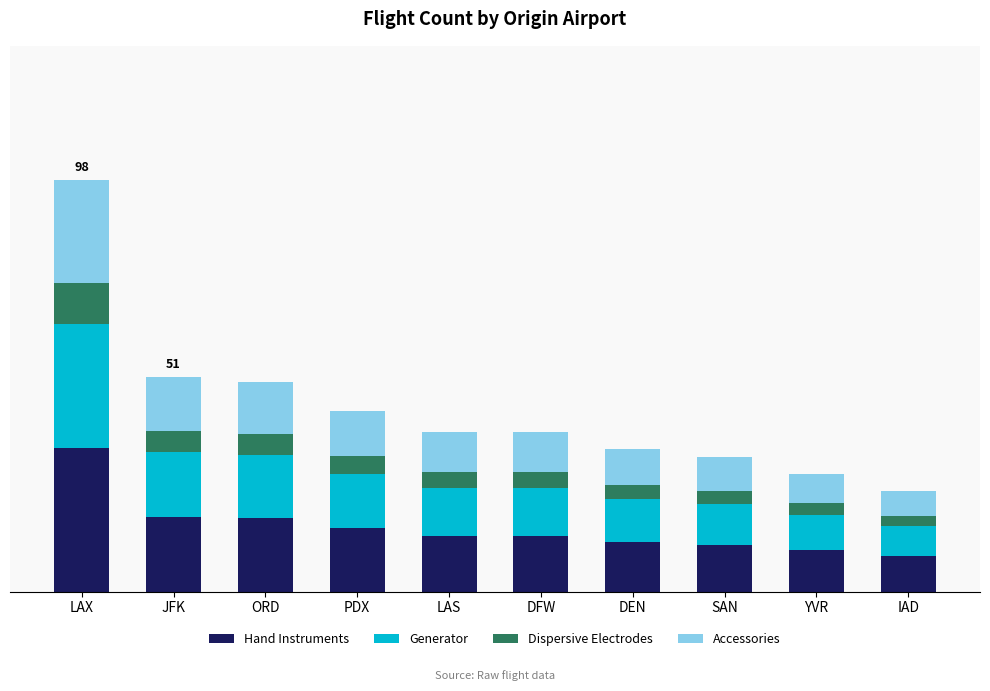

Is it true that Generator equals 2.1 at IAD?

False